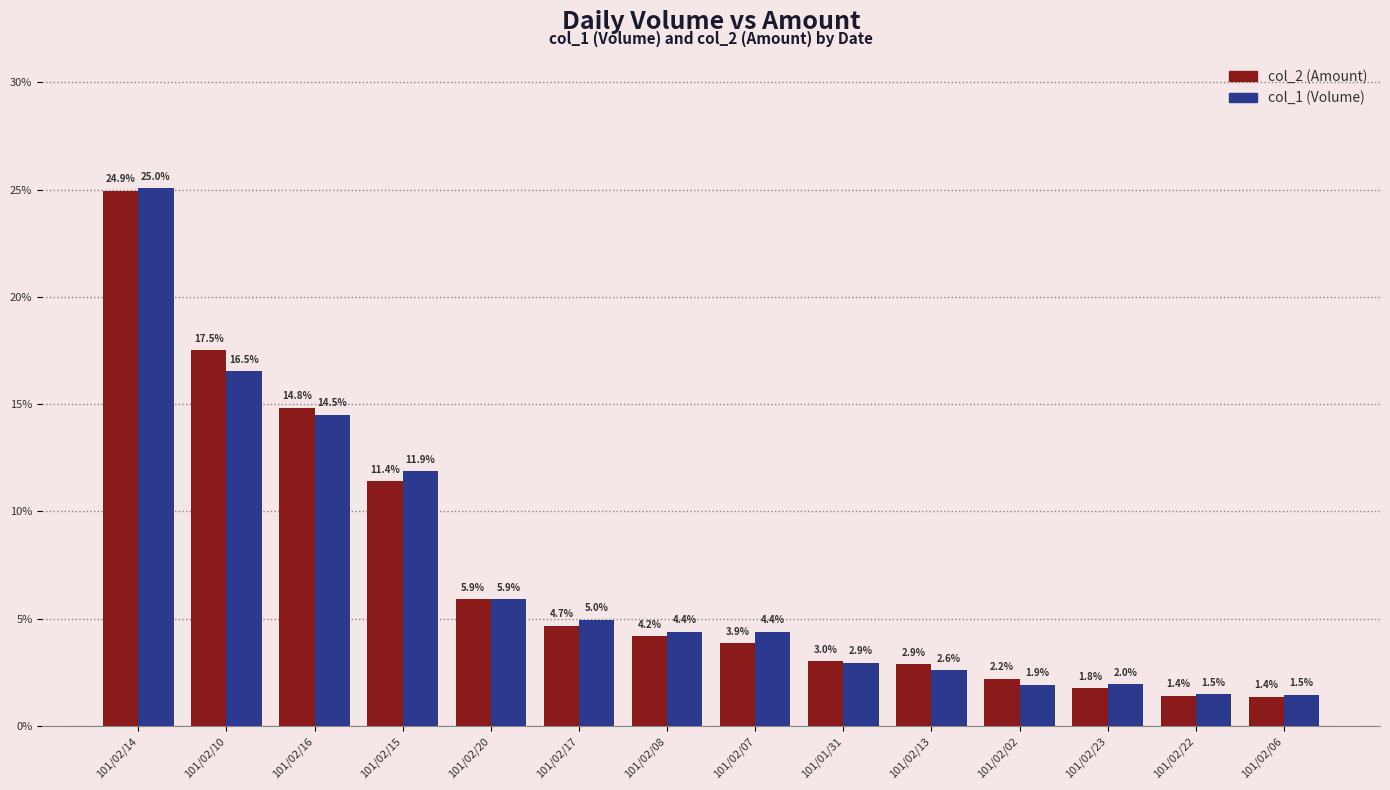

At how many categories does at least one series exceed 21?

1